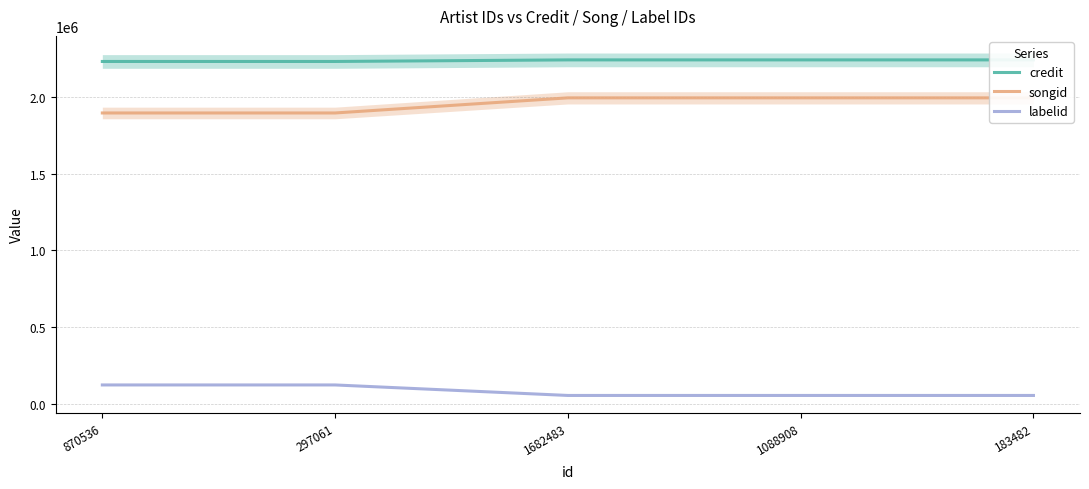

How many data points in labelid are above 52537?

2